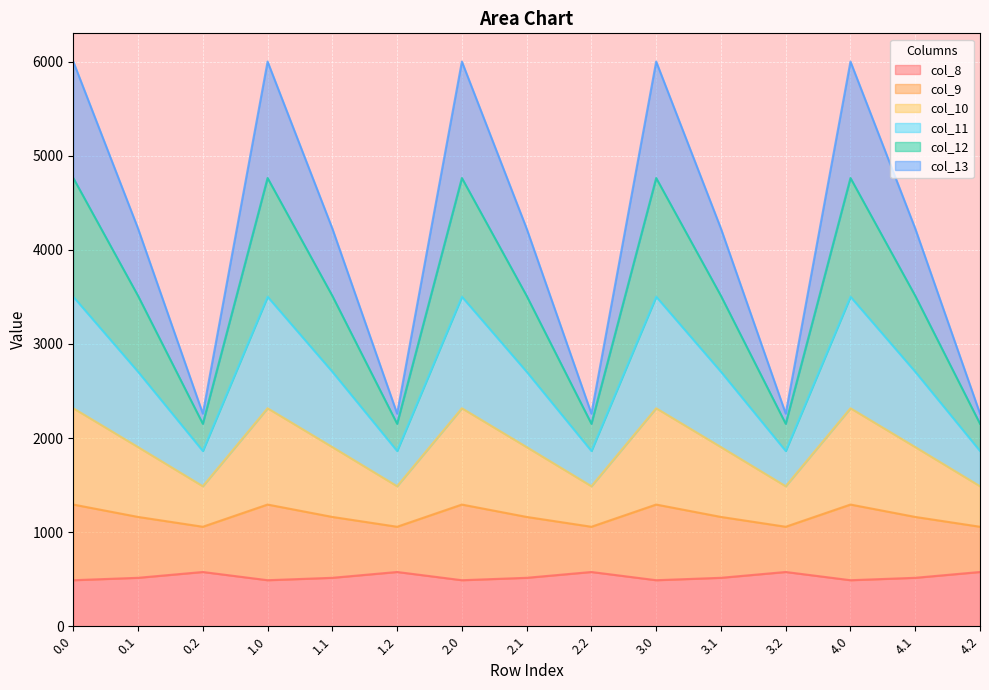

What is the label of the 7th point from the left?

2.0